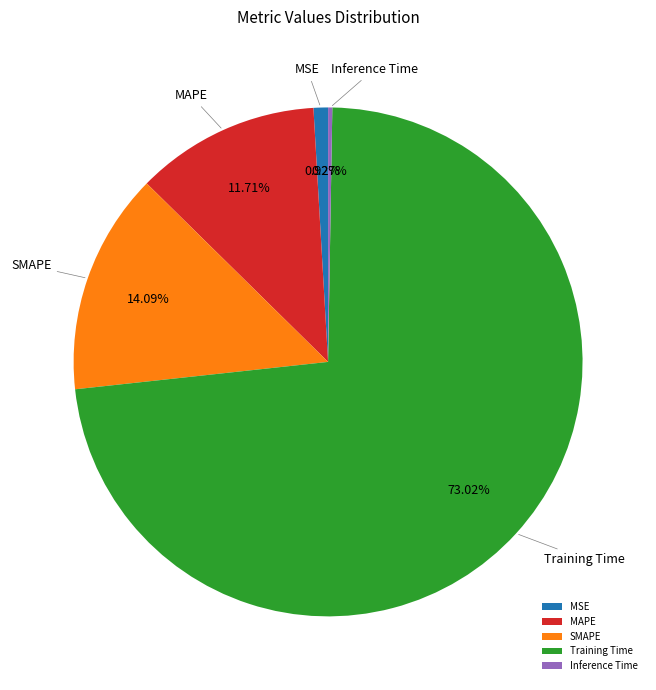

Between MSE and SMAPE, which is larger?

SMAPE